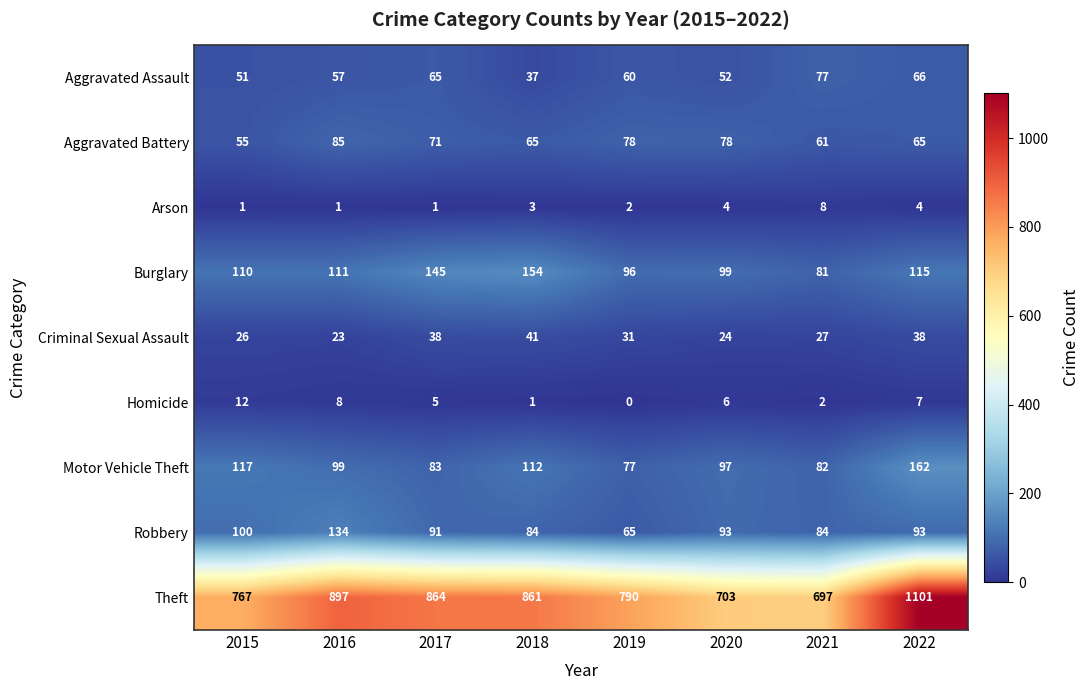

True or false: Aggravated Assault has a value of 77 at 2021.

True